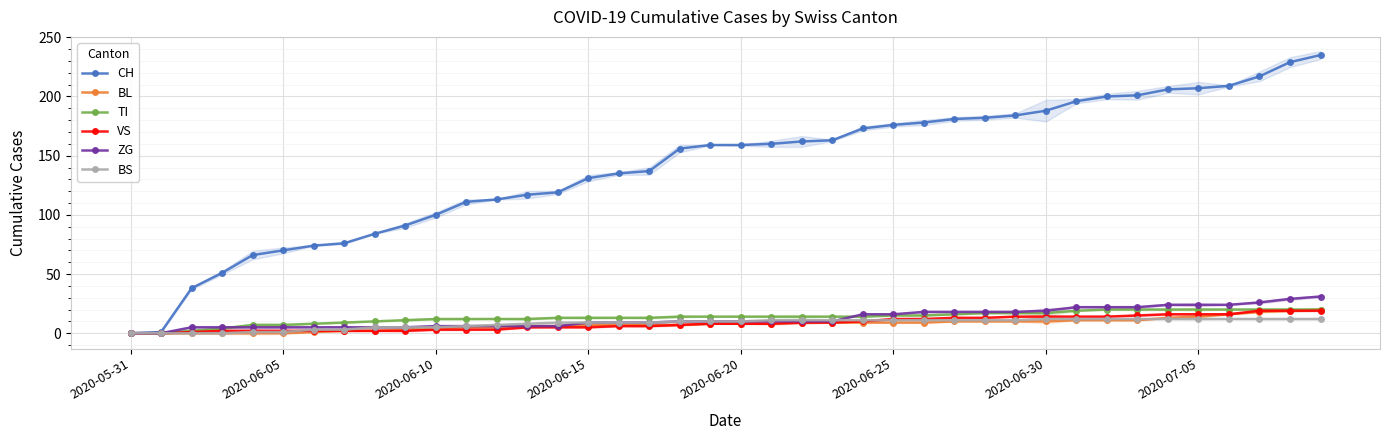

What is the approximate value of BS at 13?

8